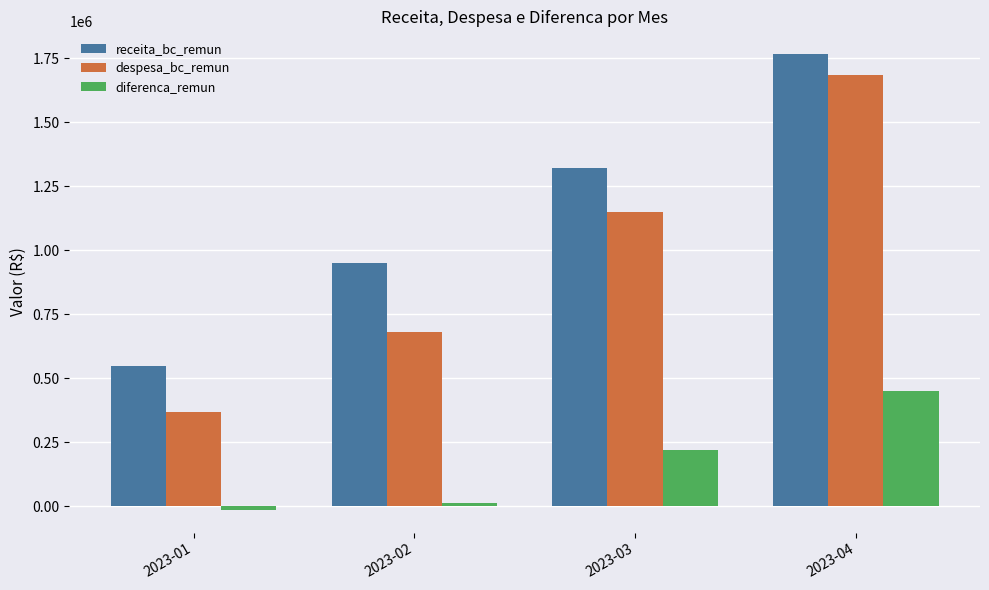

What is the spread (max minus min) of values at 2023-02?

939492.3